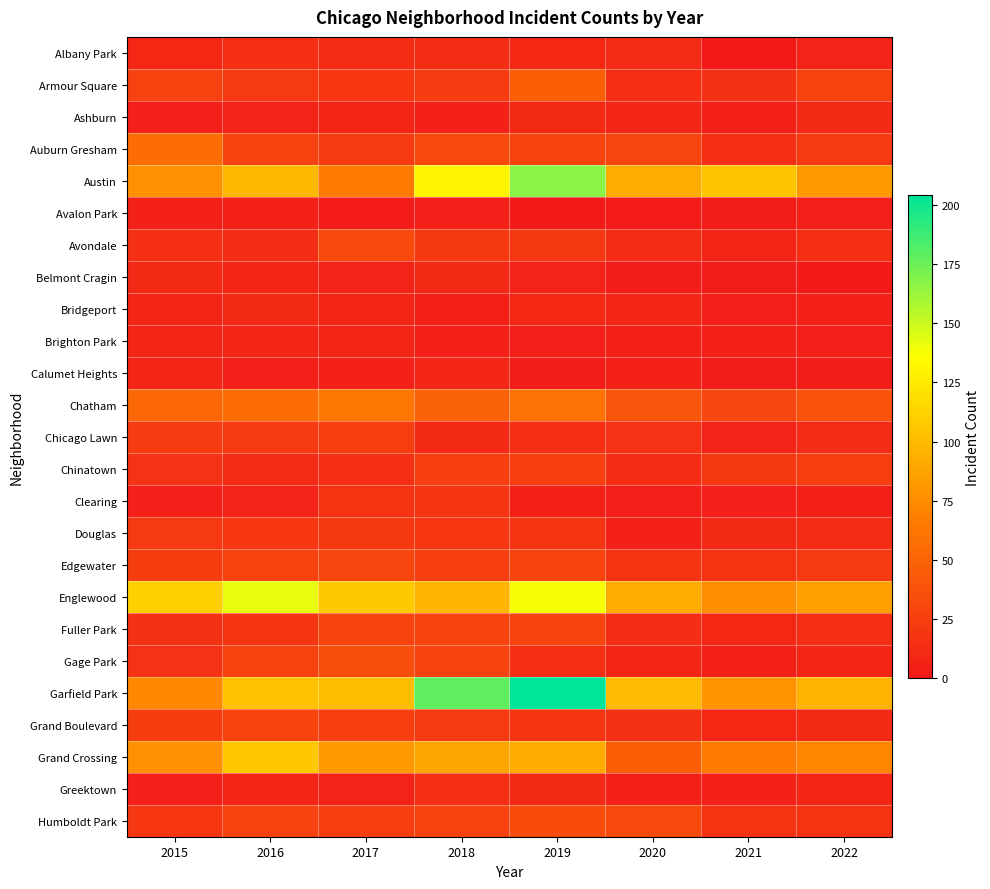

Which label corresponds to the largest value in the chart?

2019